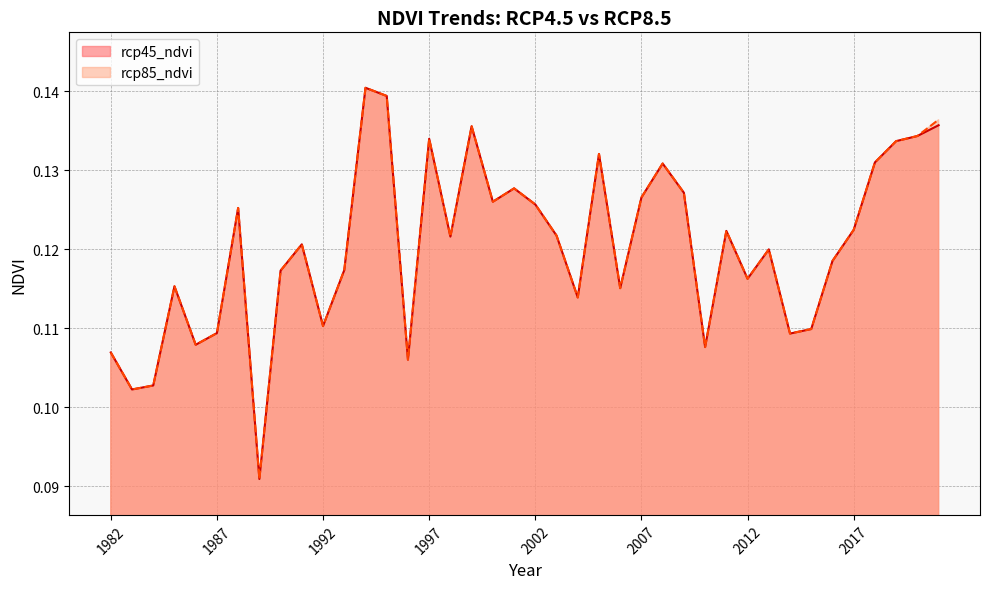

True or false: rcp85_ndvi and rcp45_ndvi intersect in this chart.

False